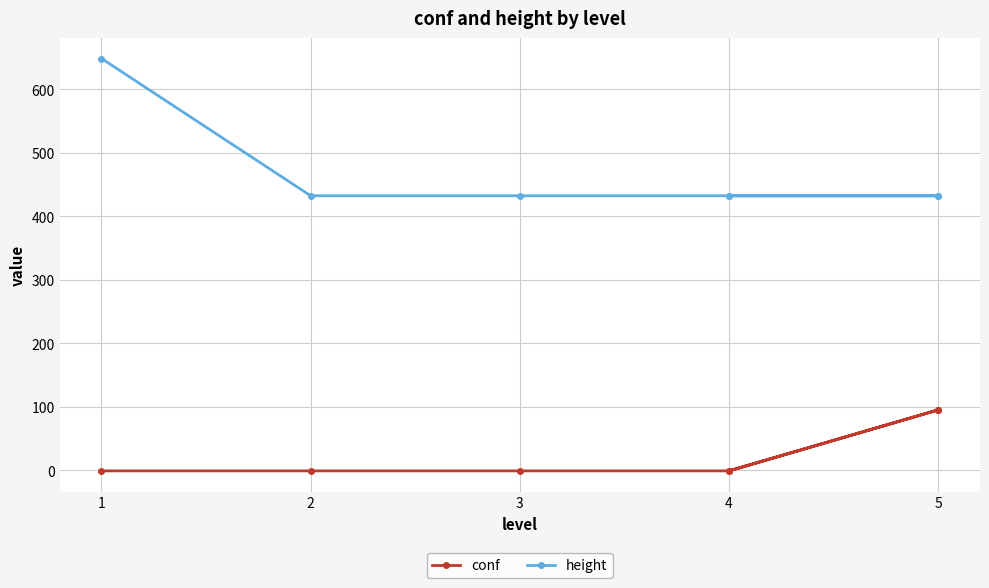

In conf, how many points are higher than both neighbors (excluding endpoints)?

1